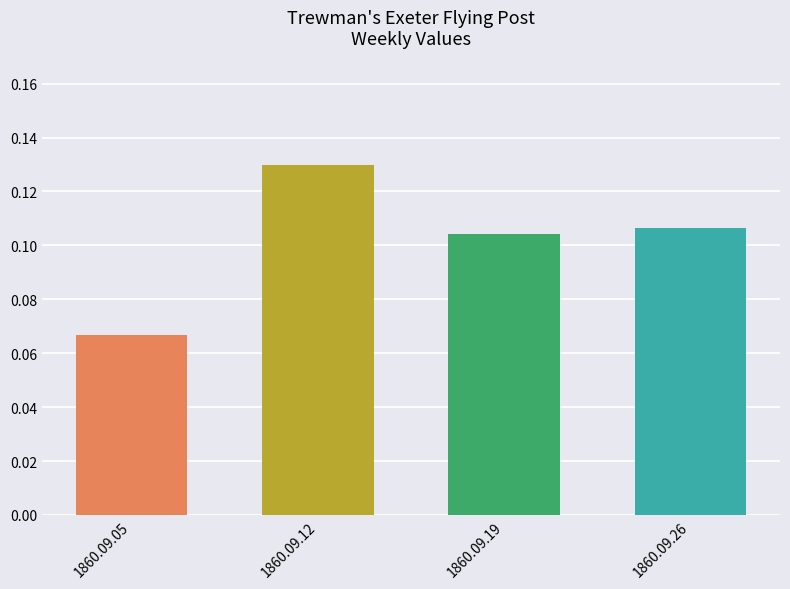

Where is the data nearest to the value 0?

1860.09.05